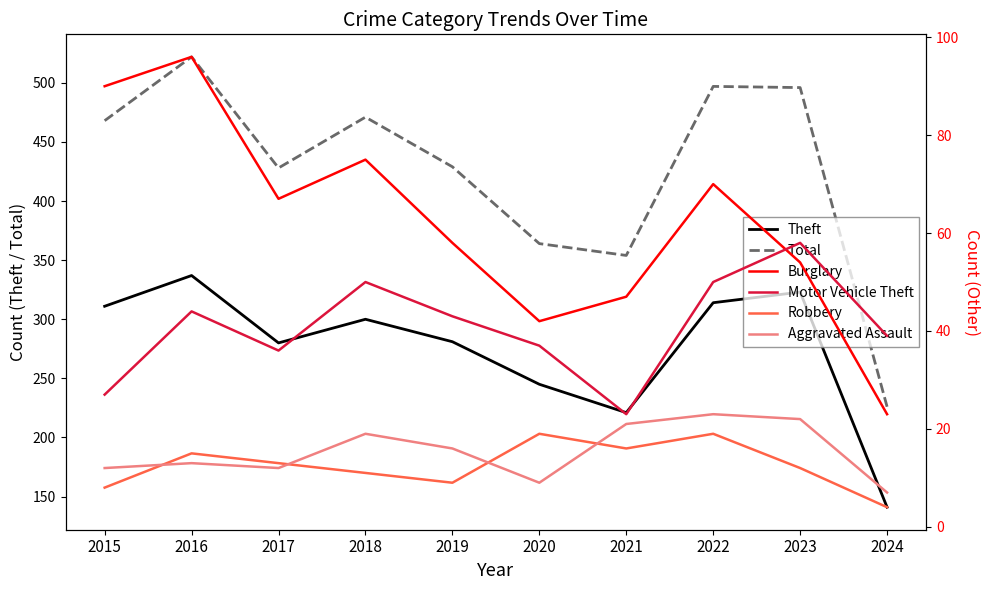

Reading right to left, transcribe all the data shown in this chart.

Theft: 2024=141	2023=323	2022=314	2021=221	2020=245	2019=281	2018=300	2017=280	2016=337	2015=311
Total: 2024=226	2023=496	2022=497	2021=354	2020=364	2019=429	2018=471	2017=428	2016=522	2015=468
Burglary: 2024=23	2023=54	2022=70	2021=47	2020=42	2019=58	2018=75	2017=67	2016=96	2015=90
Motor Vehicle Theft: 2024=39	2023=58	2022=50	2021=23	2020=37	2019=43	2018=50	2017=36	2016=44	2015=27
Robbery: 2024=4	2023=12	2022=19	2021=16	2020=19	2019=9	2018=11	2017=13	2016=15	2015=8
Aggravated Assault: 2024=7	2023=22	2022=23	2021=21	2020=9	2019=16	2018=19	2017=12	2016=13	2015=12